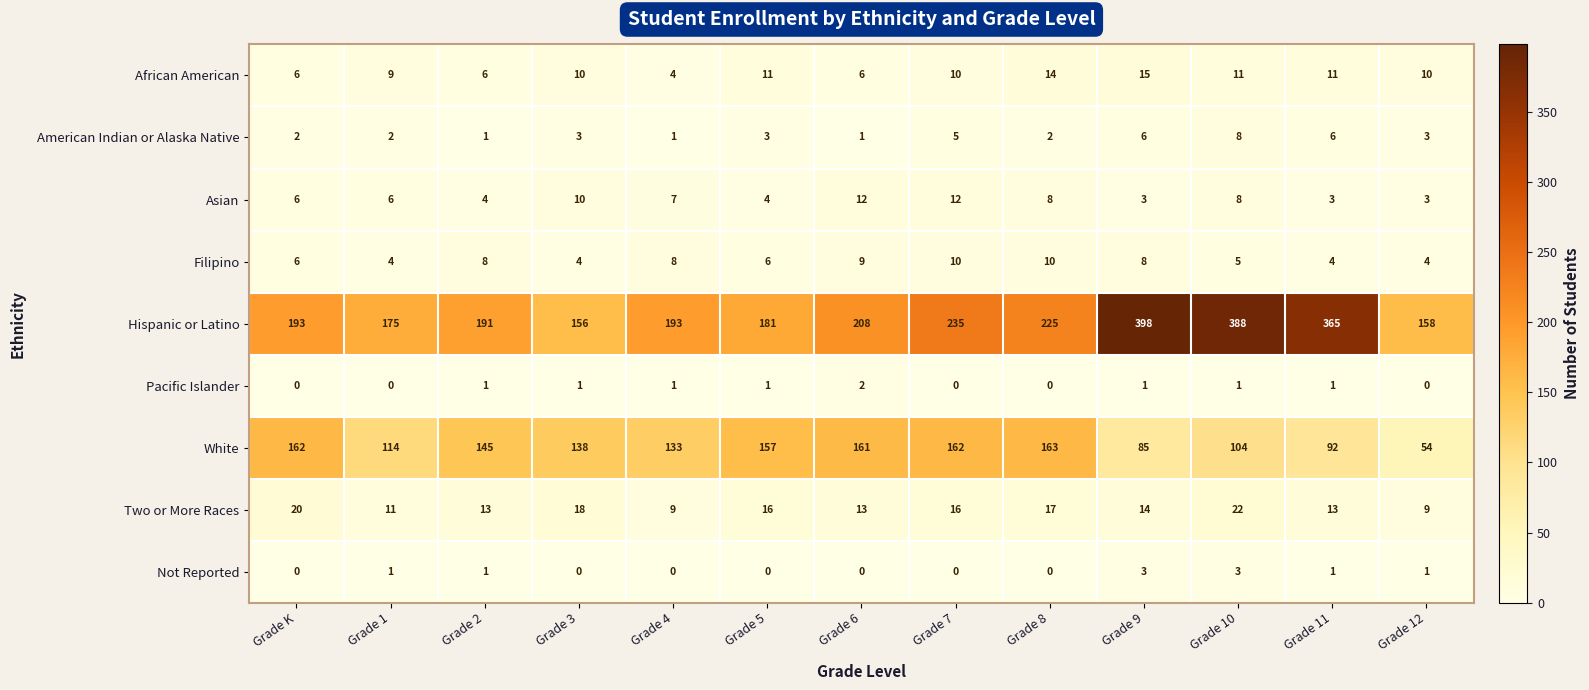

The Asian series shows 3 at Grade 4. True or false?

False